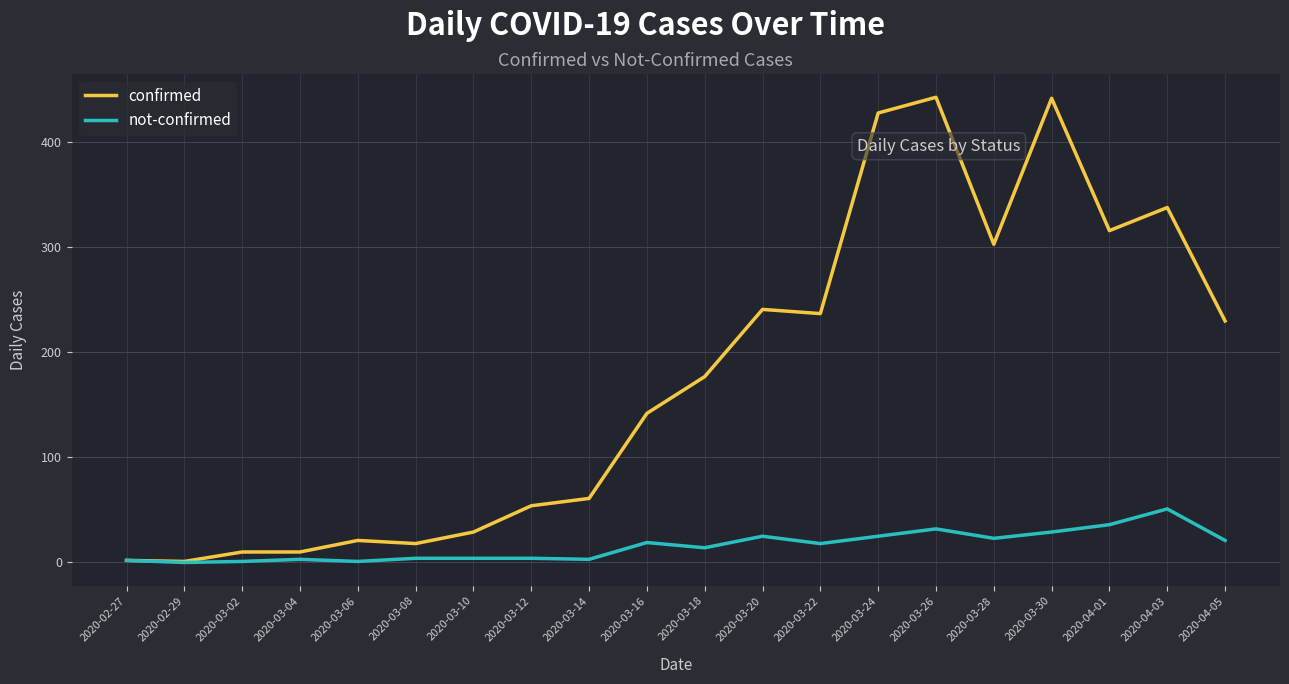

What is the greatest value displayed?

443